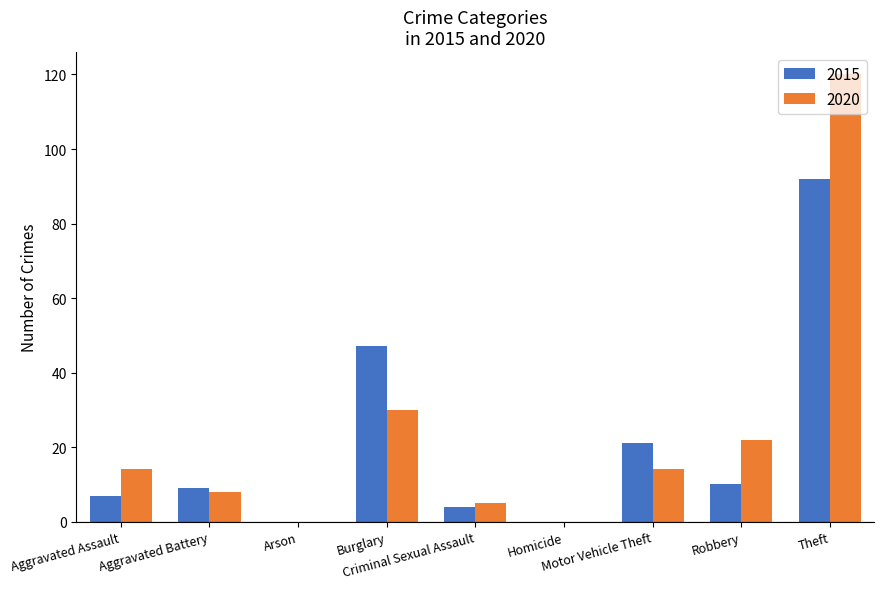

How many groups of bars are there?

9